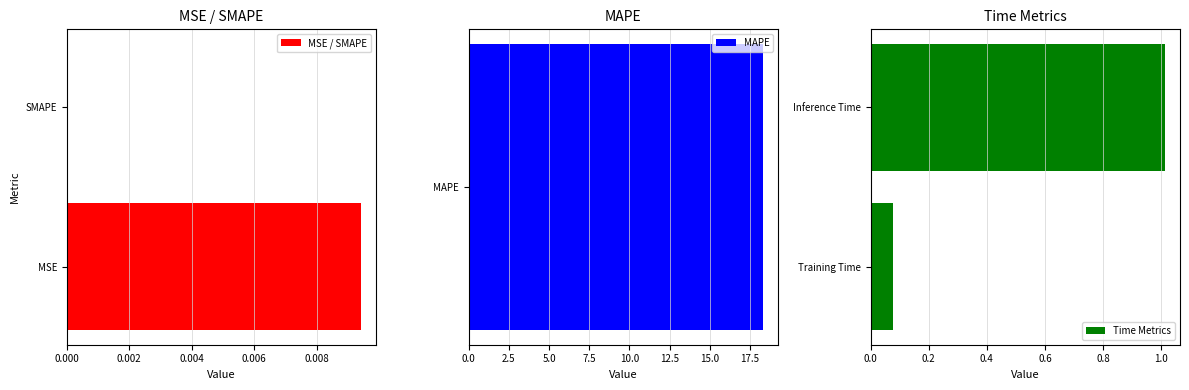

How many groups of bars are there?

2